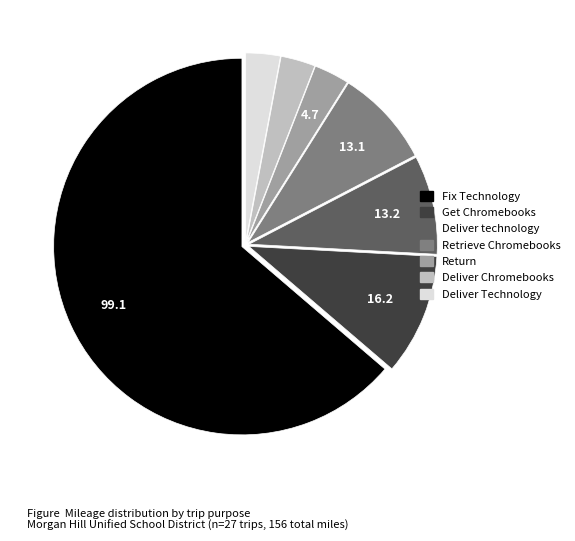

Does any single category account for the majority?

Yes